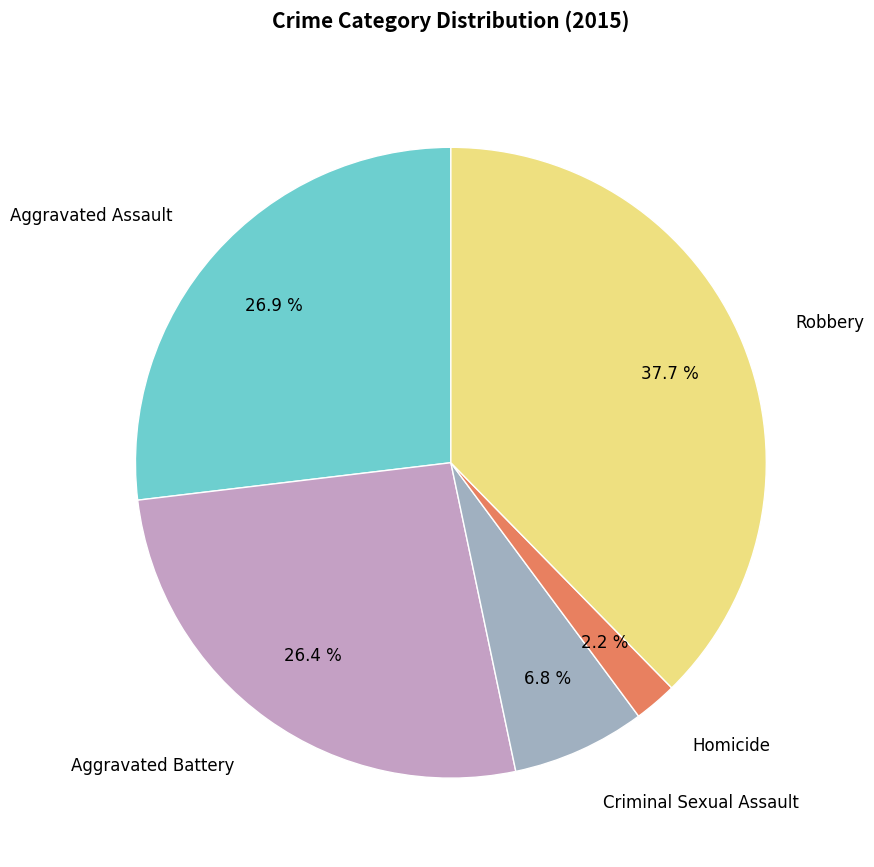

Is there any slice that represents more than half of the pie?

No